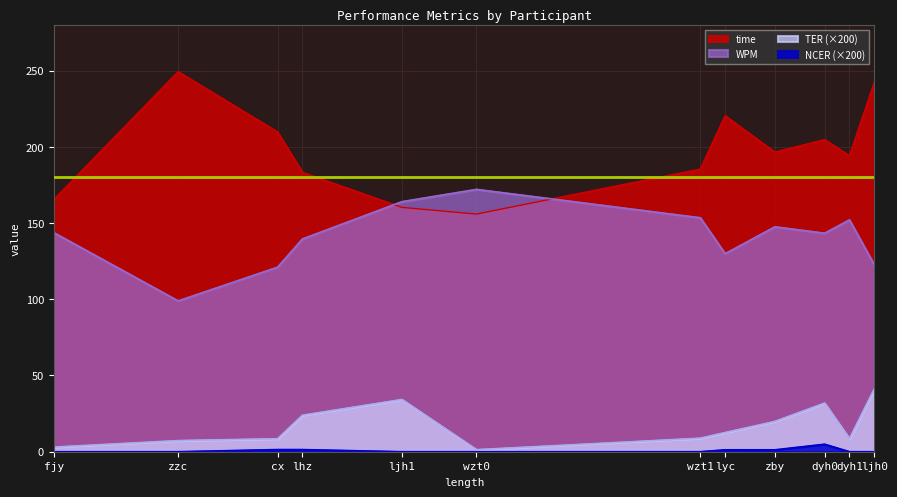

True or false: TER has a value of 0.0 at wzt1.

False